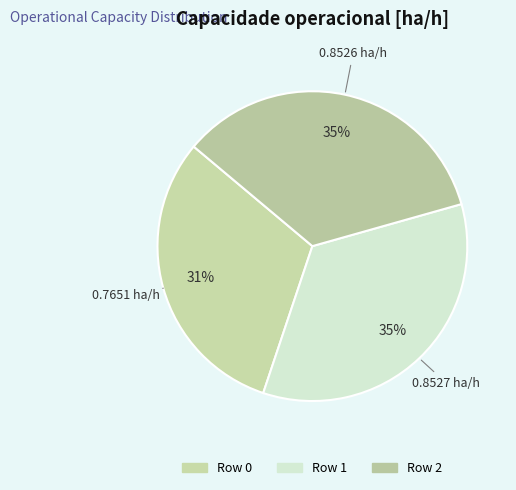

To the nearest percent, what portion does Row 2 represent?

35%